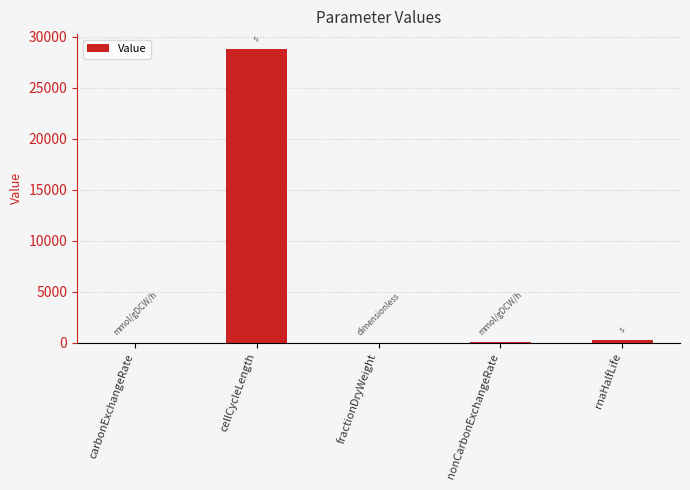

Is it true that the value at cellCycleLength is 28800.0?

True